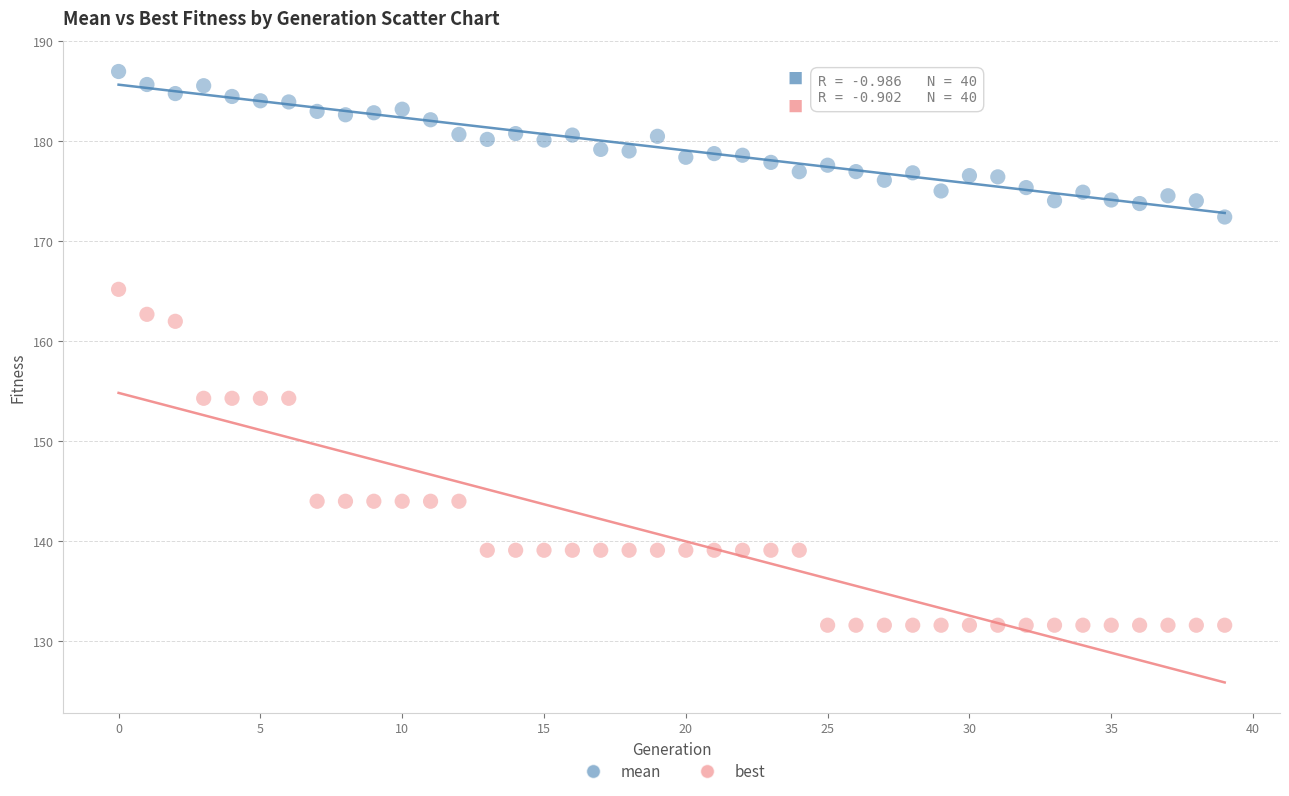

Which series contains the lowest Y value?

best